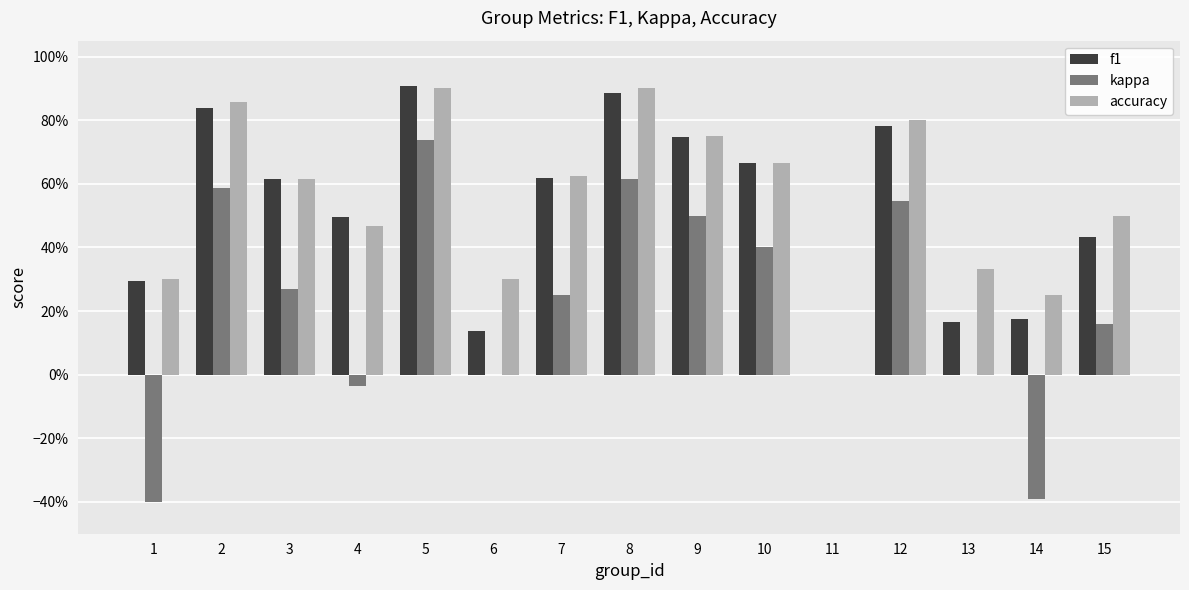

At which category is the sum across all series the highest?

5